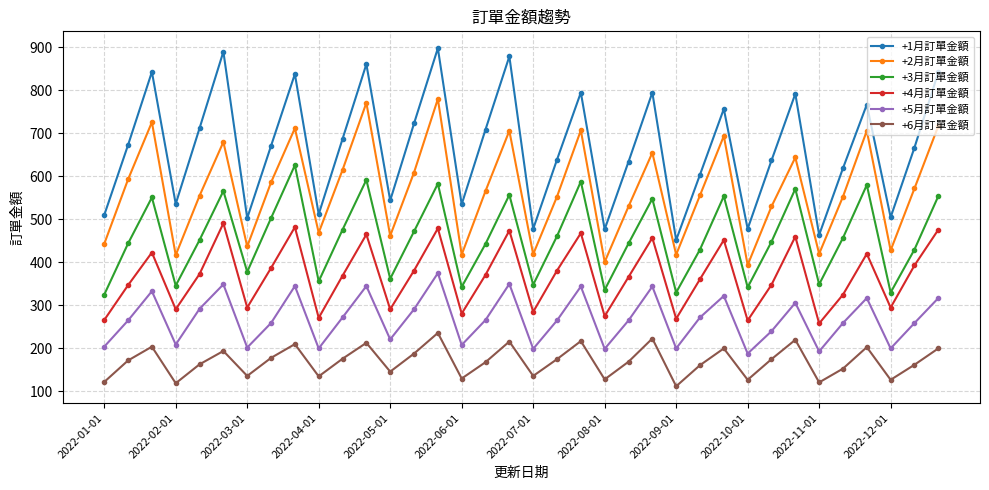

List the series in order of their peak value, highest first.

+1月訂單金額, +2月訂單金額, +3月訂單金額, +4月訂單金額, +5月訂單金額, +6月訂單金額